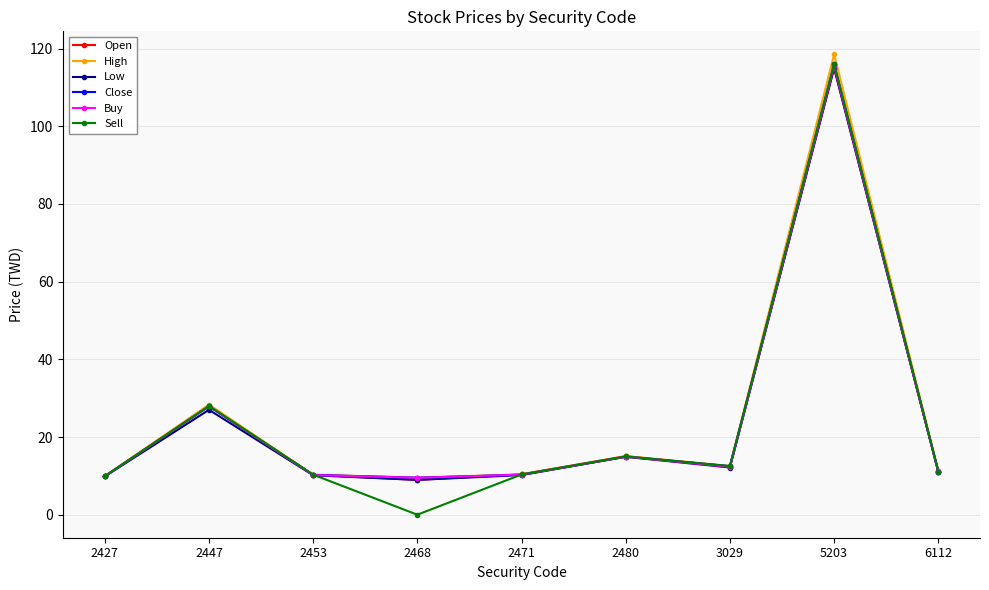

What is the difference between the maximum and second lowest values in the Close series?

106.1